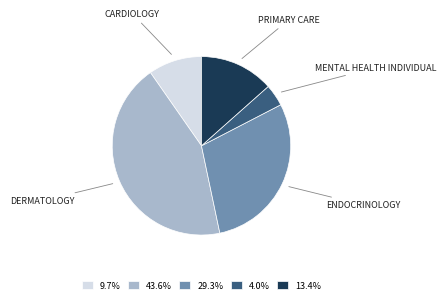

Is there any slice that represents more than half of the pie?

No